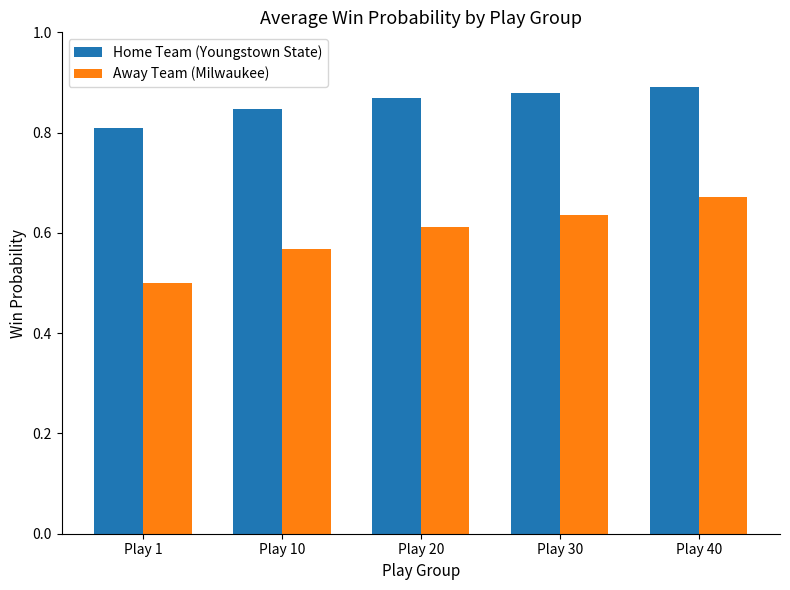

Where is Away Team (Milwaukee) nearest to the value 0?

Play 1